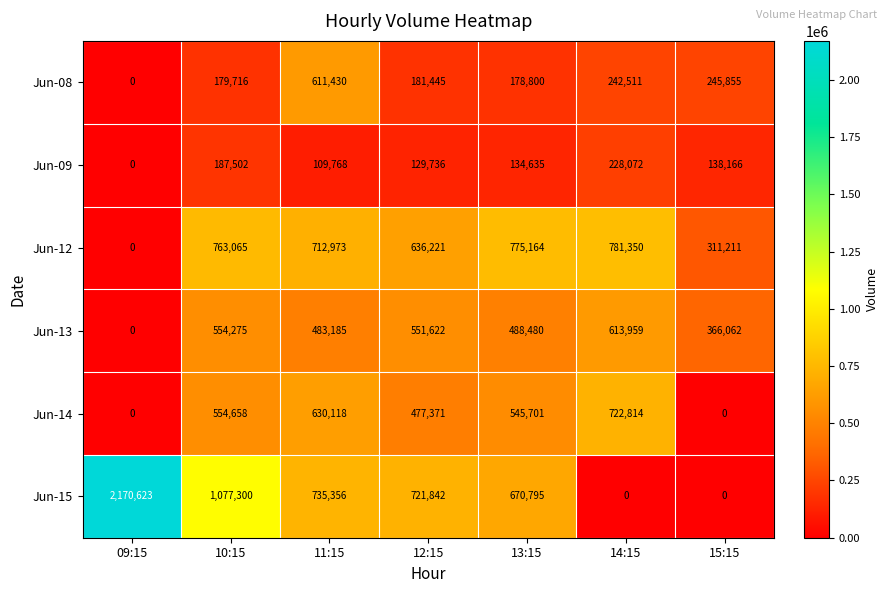

The value of Jun-15 at 10:15 is 396640. True or false?

False